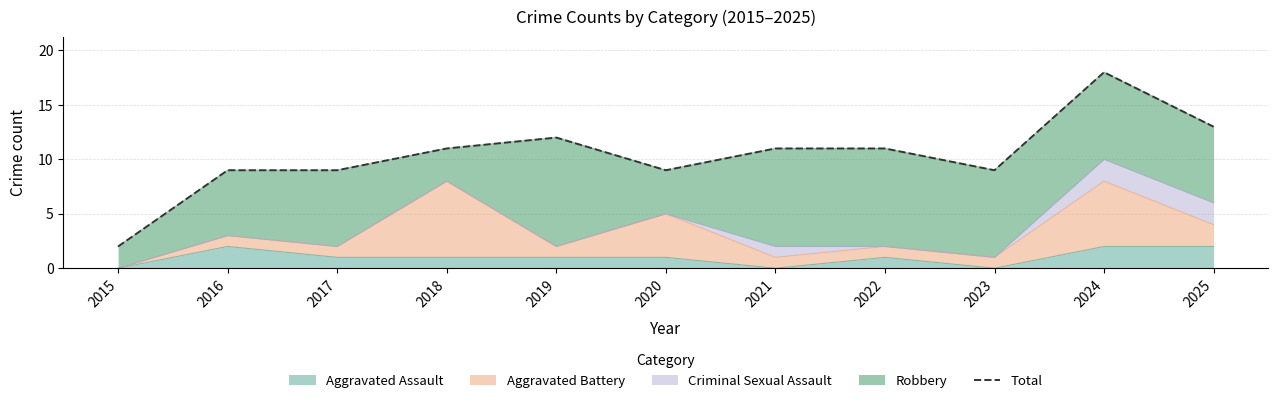

Rank the categories by value from lowest to highest.

2015, 2016, 2017, 2020, 2023, 2018, 2021, 2022, 2019, 2025, 2024